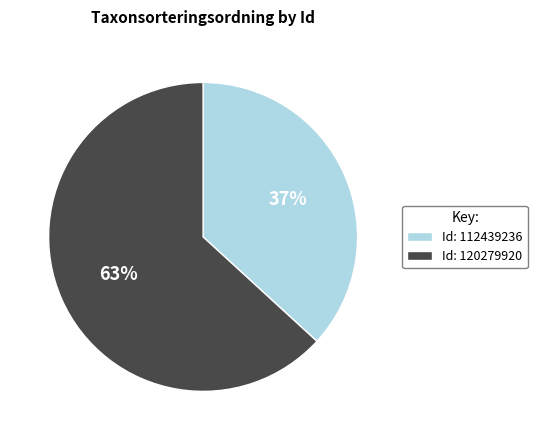

To the nearest percent, what is the average slice percentage?

50%